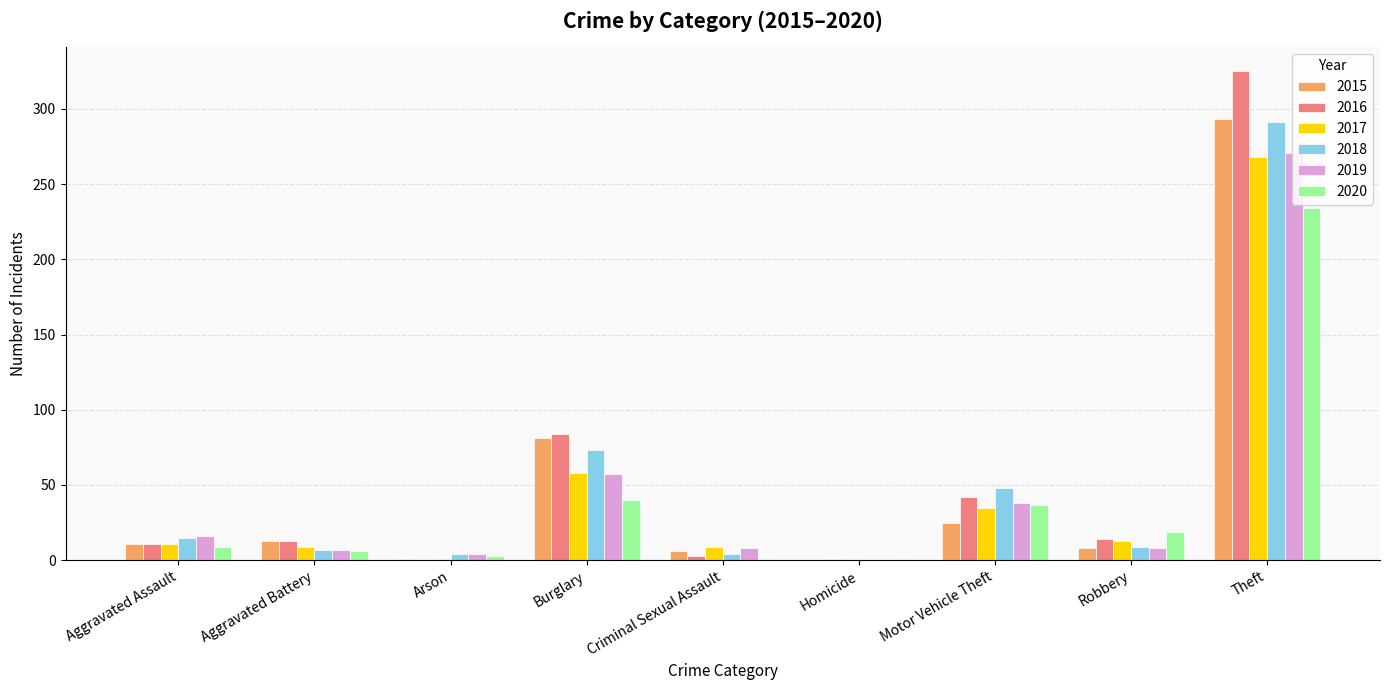

At which category is the sum across all series the highest?

Theft